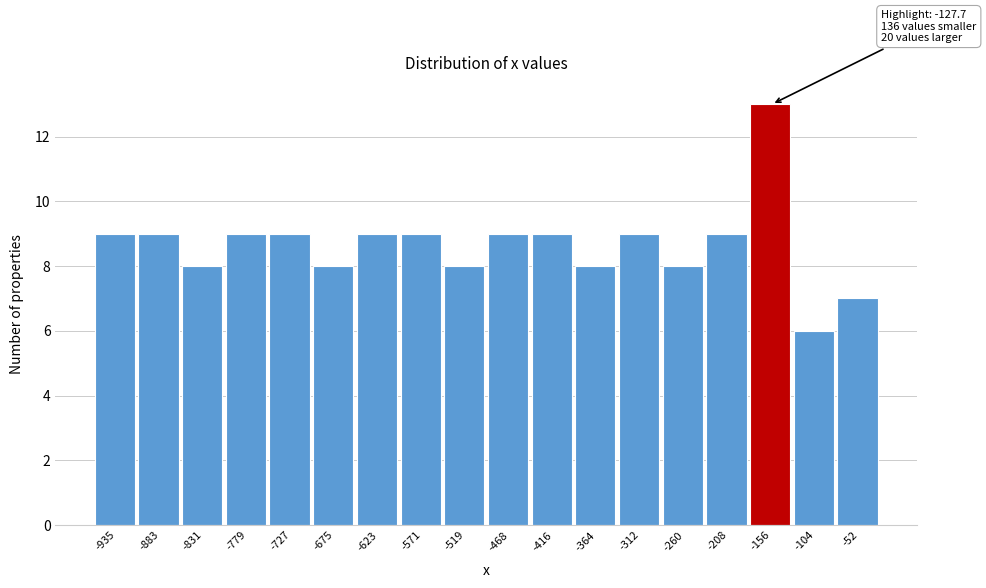

Reading right to left, transcribe all the data shown in this chart.

-52=7	-104=6	-156=13	-208=9	-260=8	-312=9	-364=8	-416=9	-468=9	-519=8	-571=9	-623=9	-675=8	-727=9	-779=9	-831=8	-883=9	-935=9